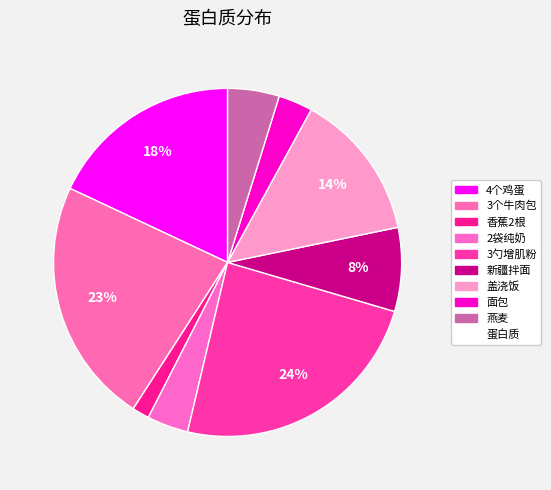

Count the number of slices in the pie.

9